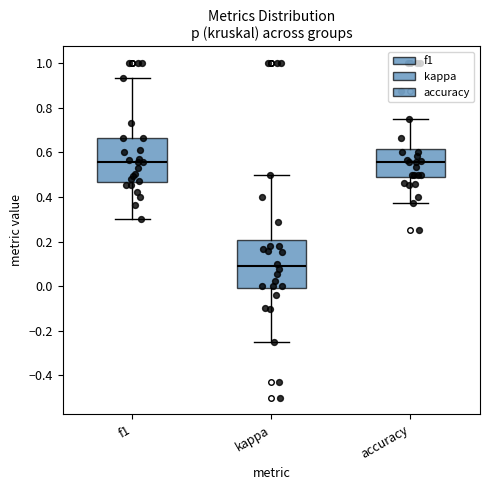

Reading left to right, read every box against the y-axis: the position of its median line, the range the box covers, and the ends of its whiskers. The values are not printed on the chart, so give them approximately, as read against the axis.

f1: median 0.56, box 0.46 to 0.66, whiskers 0.30 to 0.94
kappa: median 0.08, box 0.00 to 0.20, whiskers -0.24 to 0.50
accuracy: median 0.56, box 0.50 to 0.62, whiskers 0.38 to 0.76